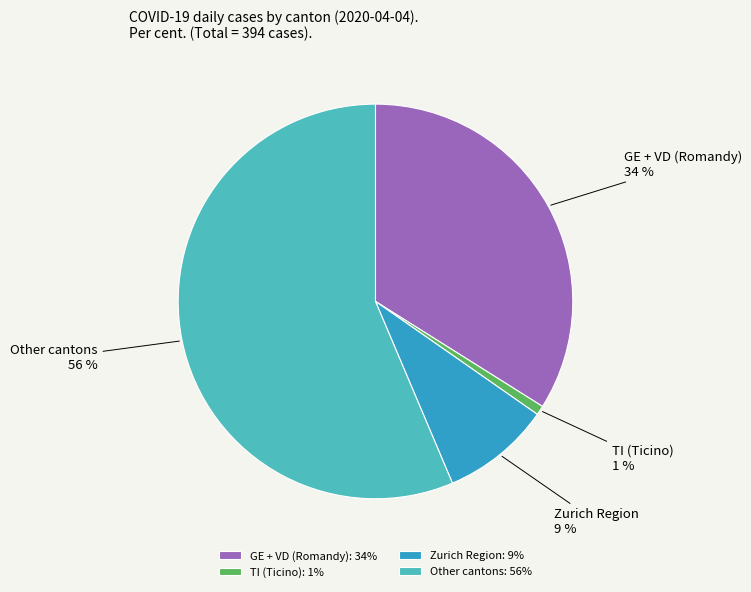

Do Zurich Region and Other cantons together represent more than half of the pie?

Yes